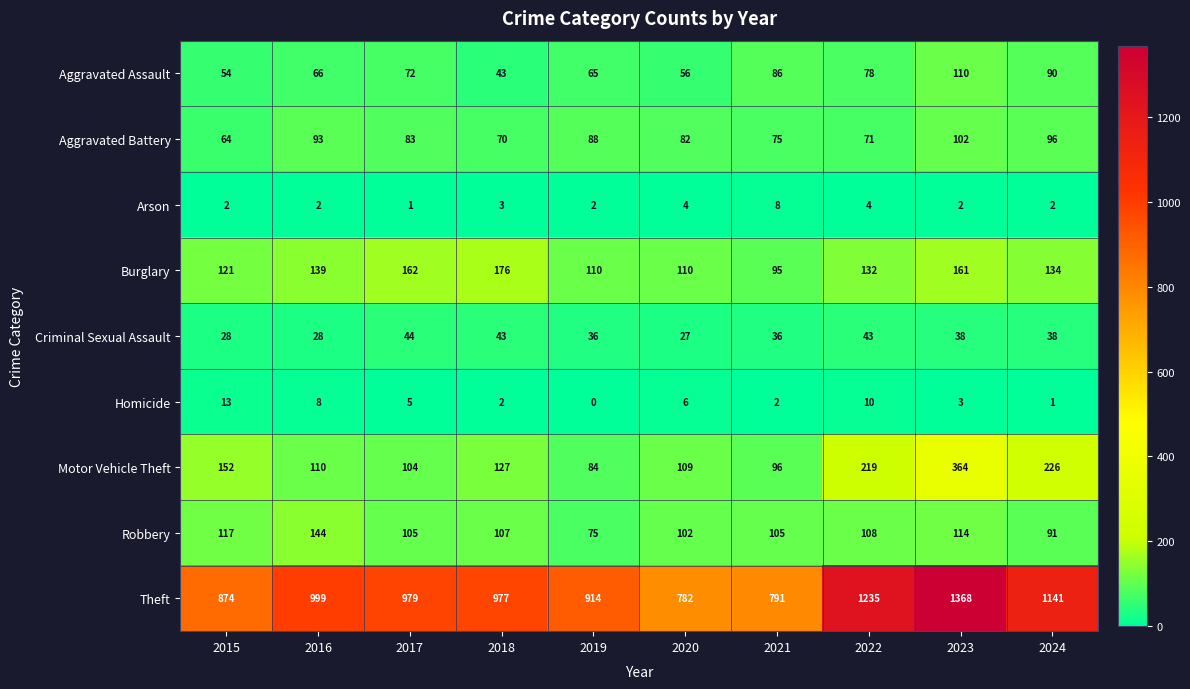

Rank the series by their maximum value, from highest to lowest.

Theft, Motor Vehicle Theft, Burglary, Robbery, Aggravated Assault, Aggravated Battery, Criminal Sexual Assault, Homicide, Arson